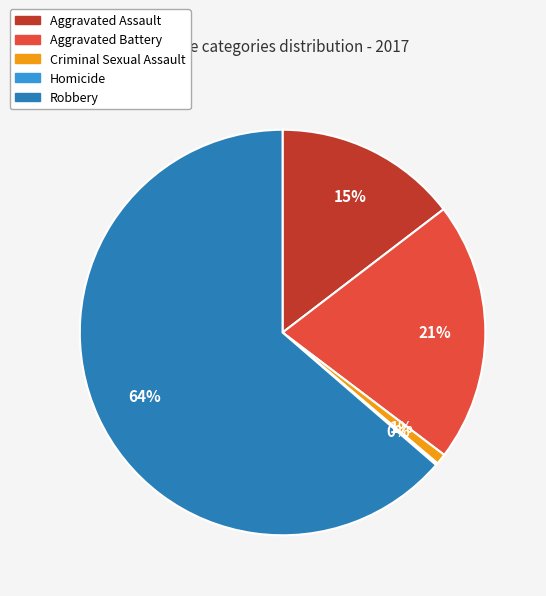

Is it true that Aggravated Assault is 15% of the pie?

True